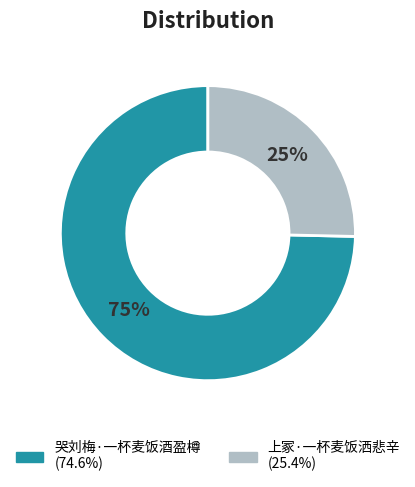

Rank the categories by value from lowest to highest.

上冢·一杯麦饭洒悲辛, 哭刘梅·一杯麦饭酒盈樽